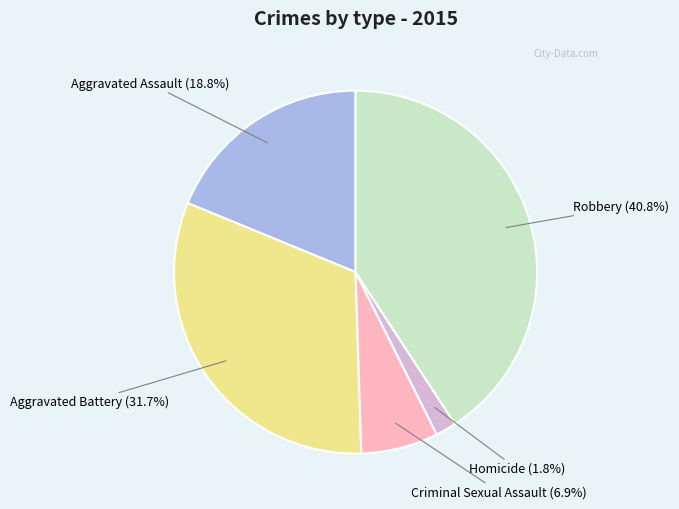

How many segments does this pie chart have?

5